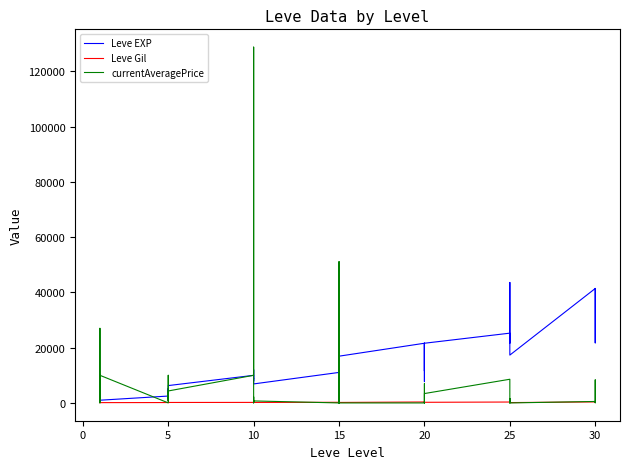

How many interior local valleys does the currentAveragePrice series have?

12